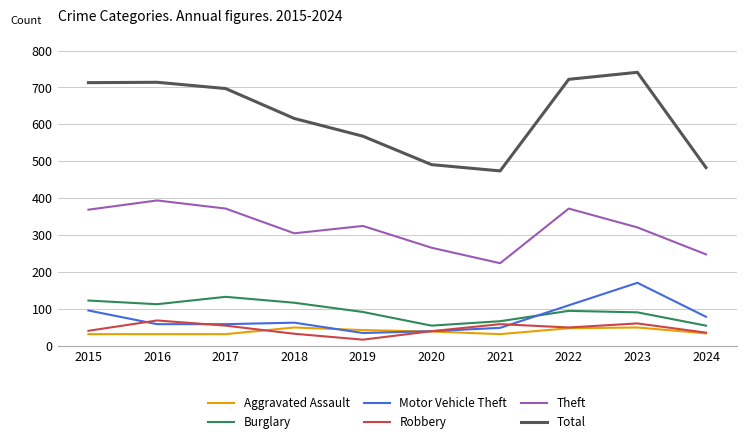

What is the maximum value shown in the chart?

741